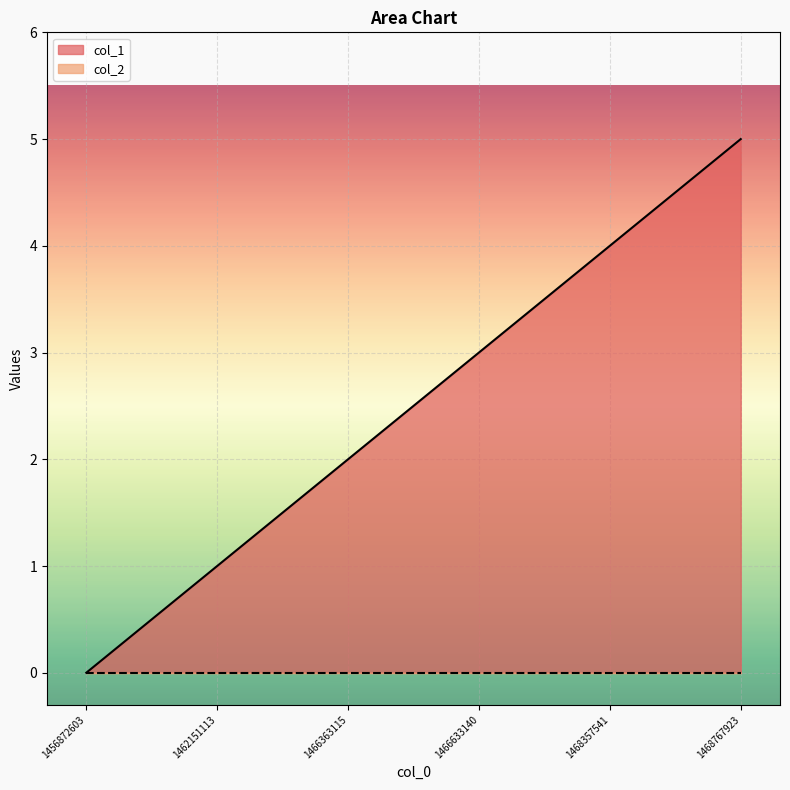

List the labels in order of value, smallest first.

1456872603, 1462151113, 1466363115, 1466633140, 1468357541, 1468767923